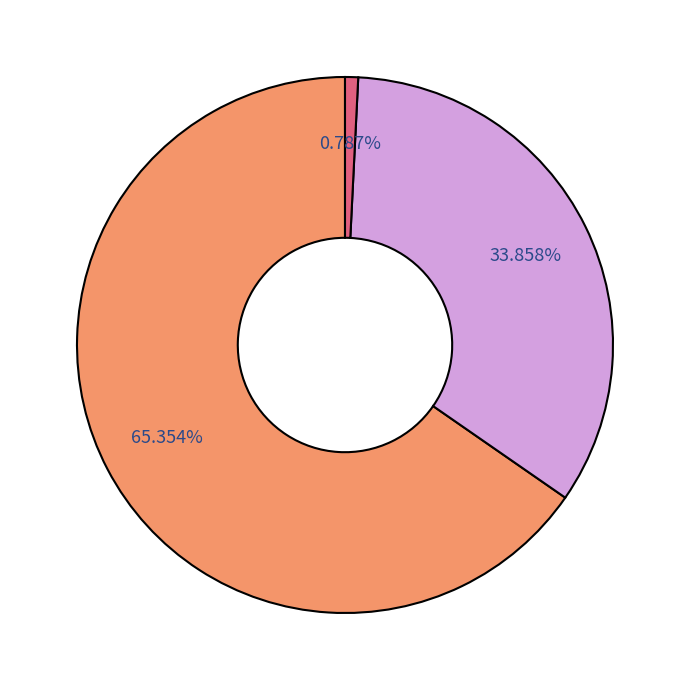

Does any single category account for the majority?

Yes